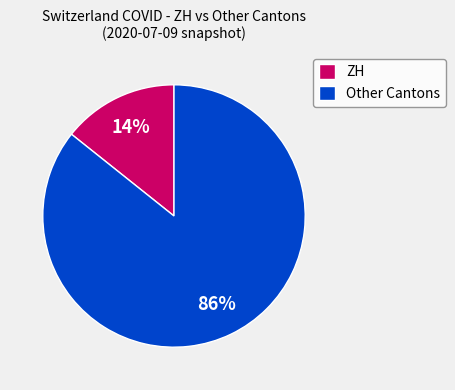

Which slice is the largest?

Other Cantons